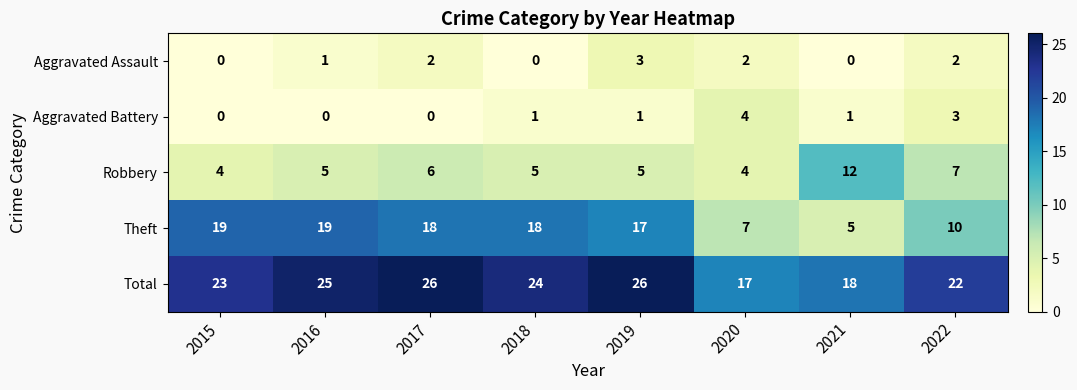

Where does the Theft series first go above 18?

2015